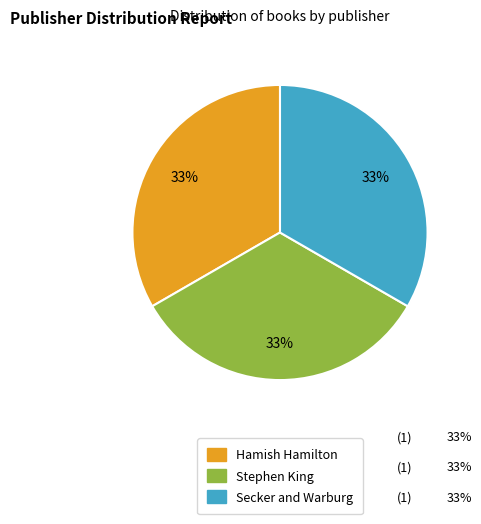

Is the sum of Stephen King and Secker and Warburg greater than half?

Yes